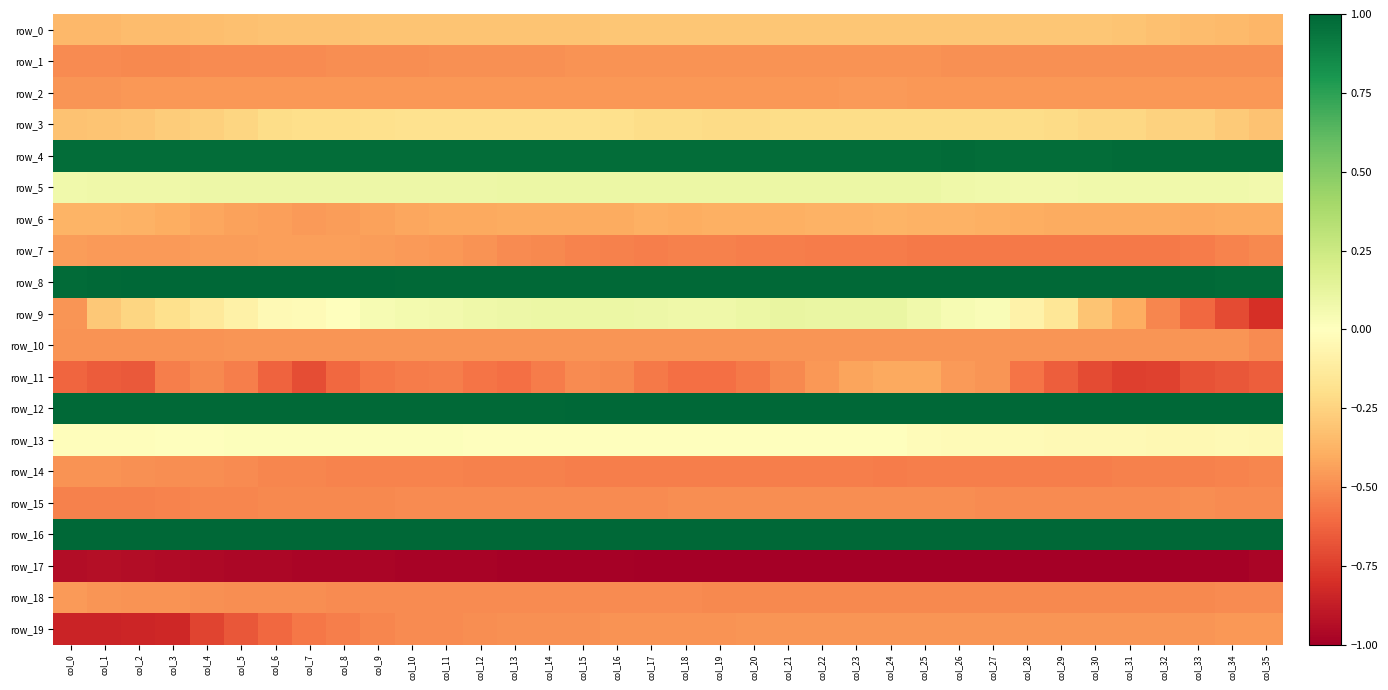

Which series has the largest range (max minus min)?

row_9